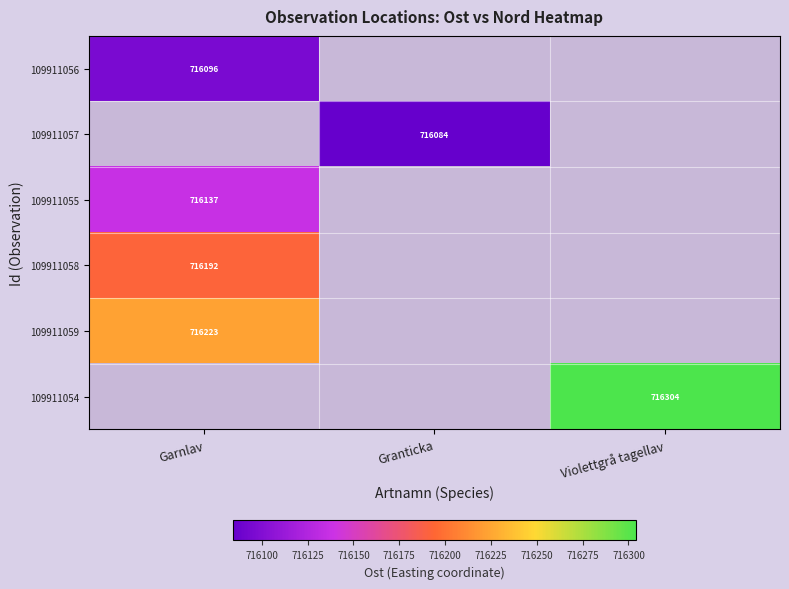

Is the value of 109911056 at Garnlav greater than the value of 109911054 at Violettgrå tagellav?

No